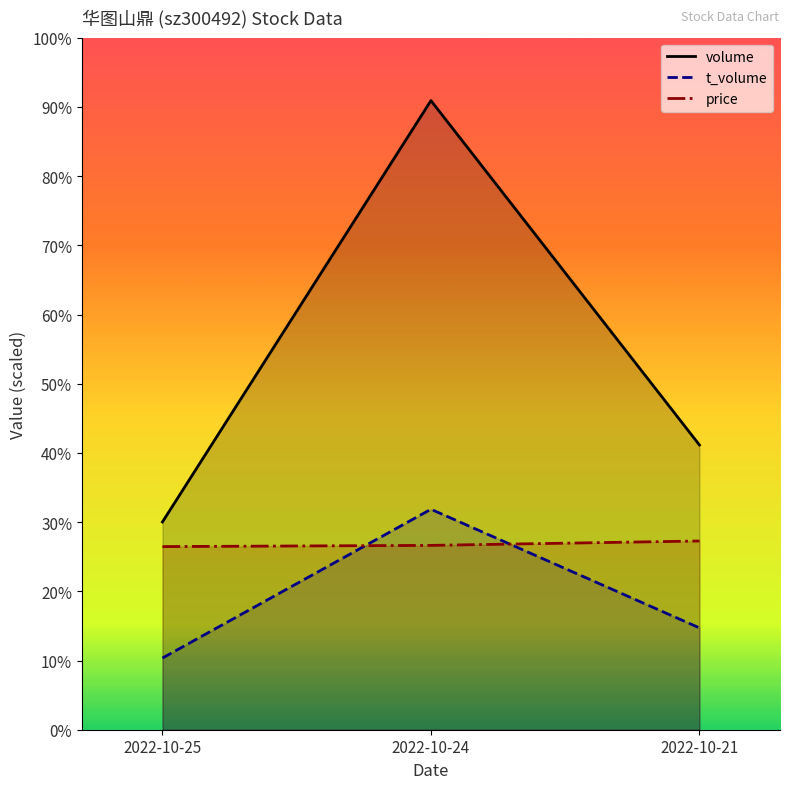

What are all the series names shown in the legend?

volume, t_volume, price